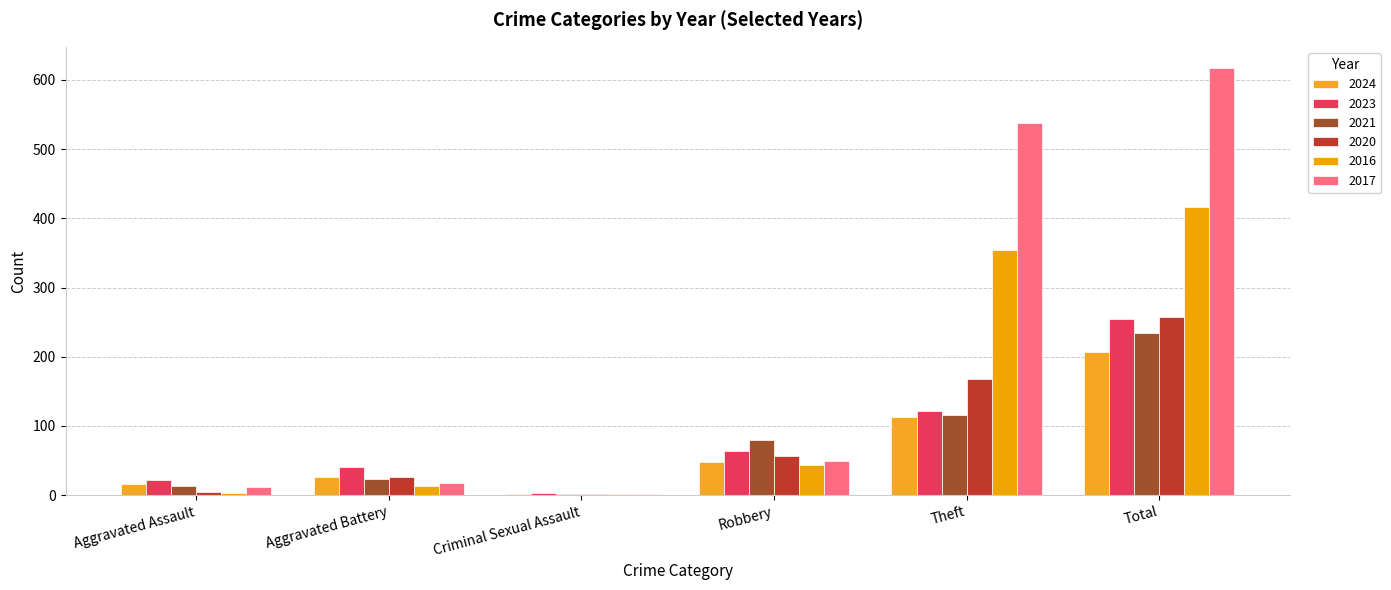

What is the difference between the 2016 values at Criminal Sexual Assault and Robbery?

42